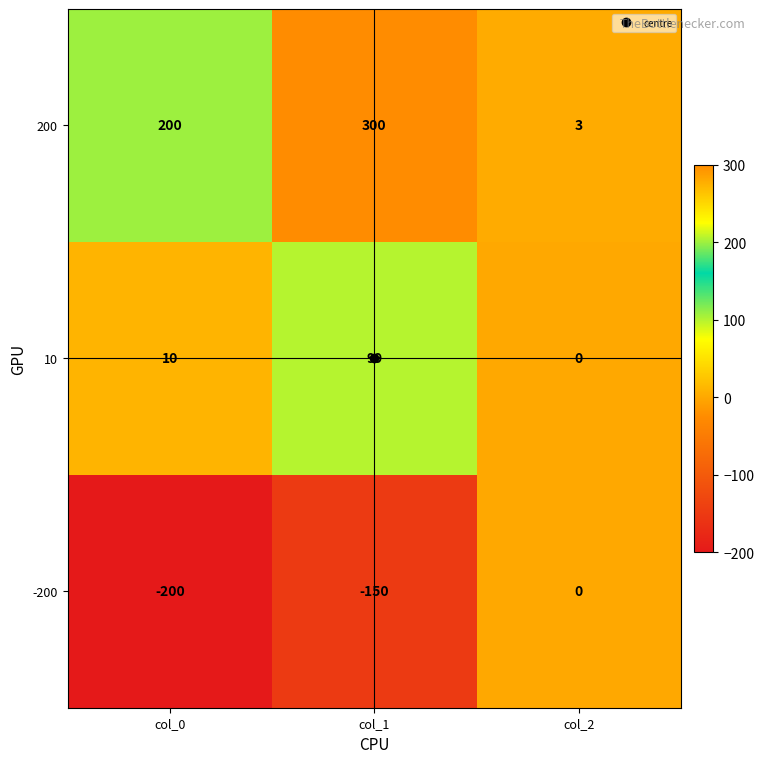

What is the sum of all 200 values?

503